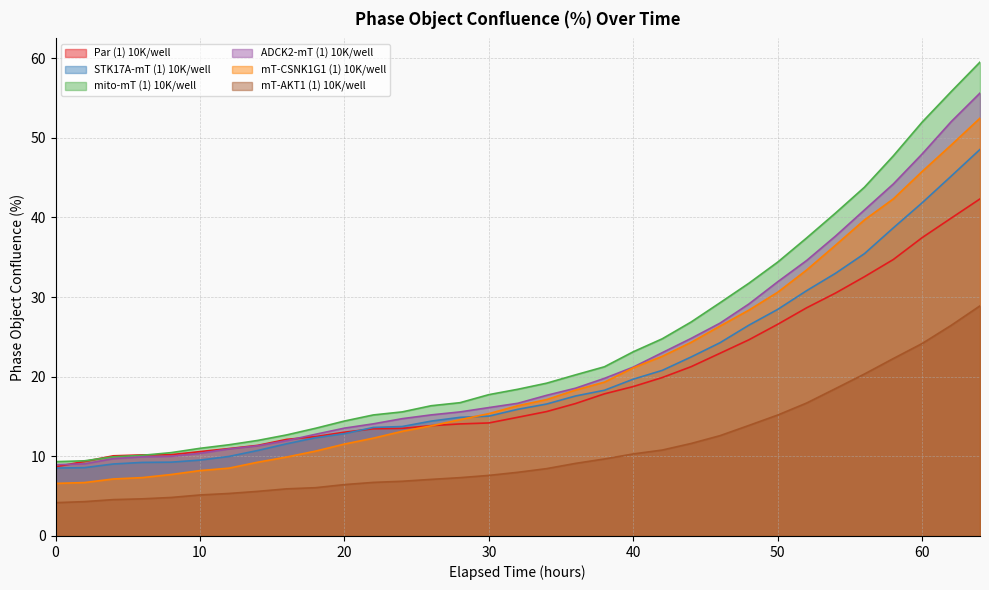

True or false: mT-AKT1 (1) 10K/well has more than 1 interior local peaks.

False